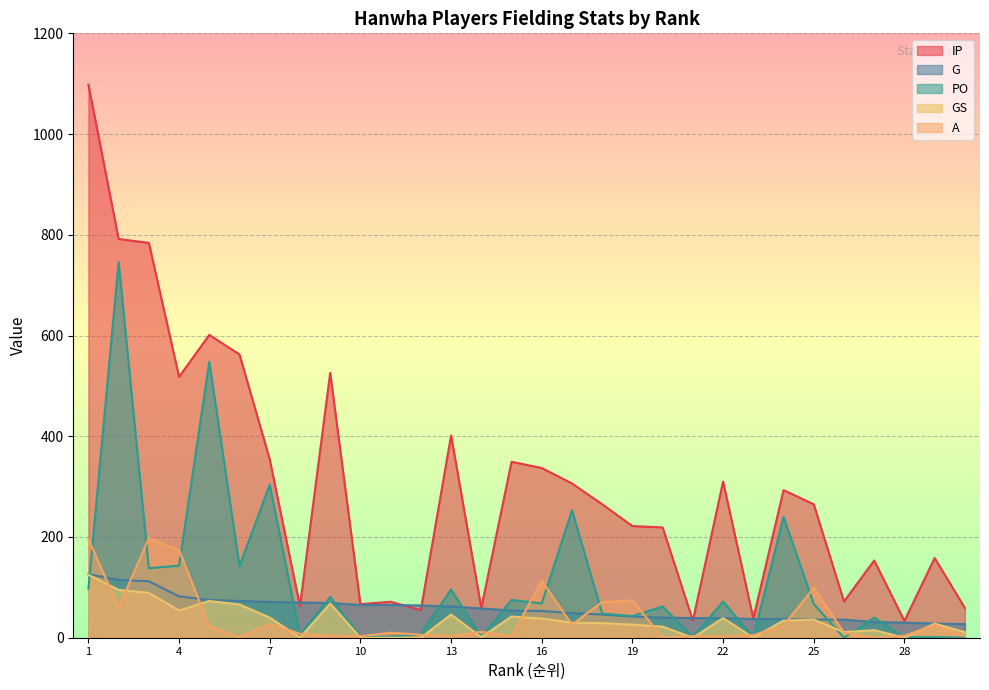

The value of G at 30 is 27.0. True or false?

True